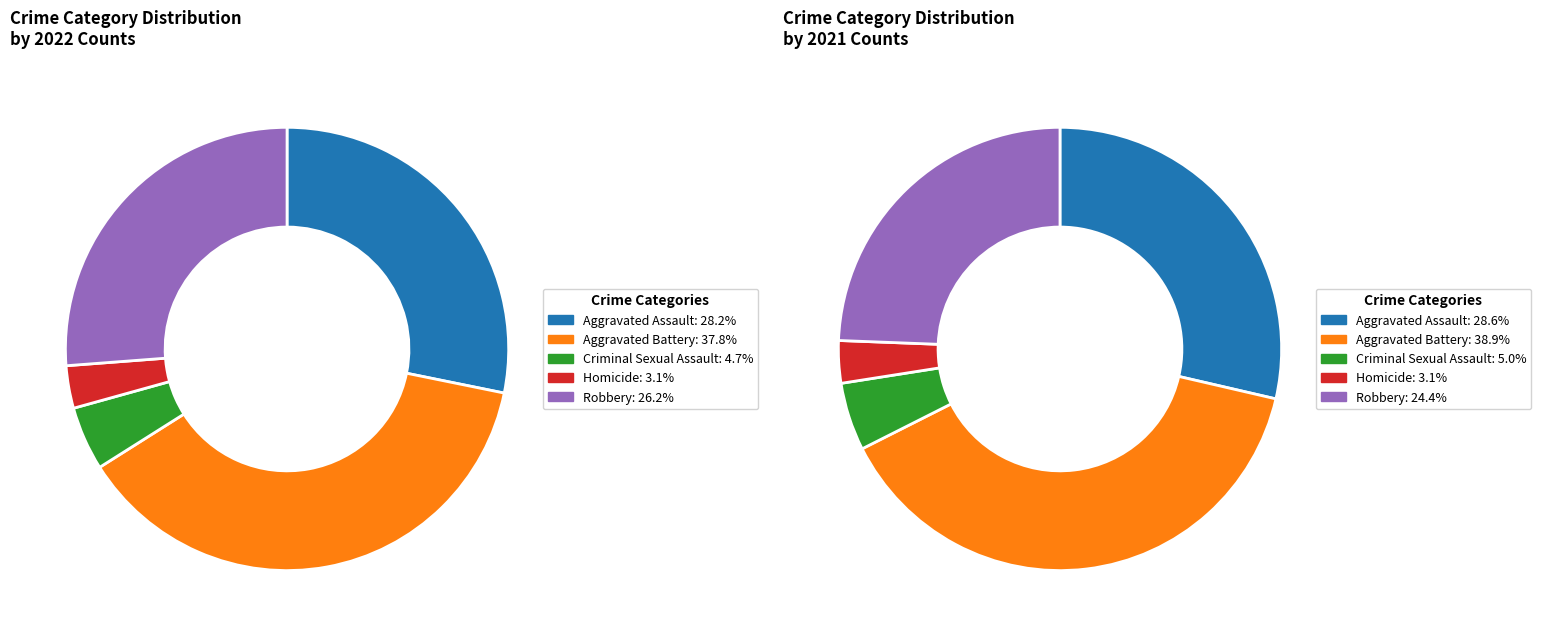

To the nearest percent, what is the difference between the values_2022 and 4 slice percentages?

4%